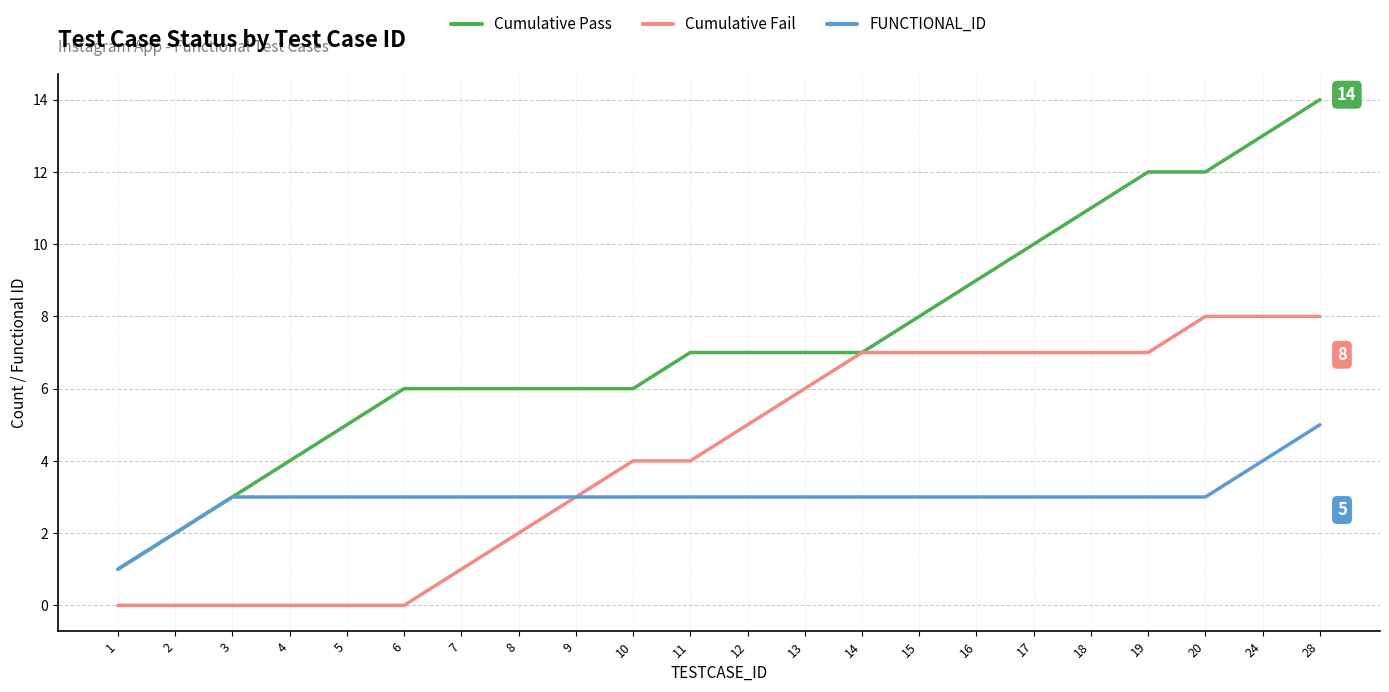

The value of Cumulative Fail at 3 is 0. True or false?

True